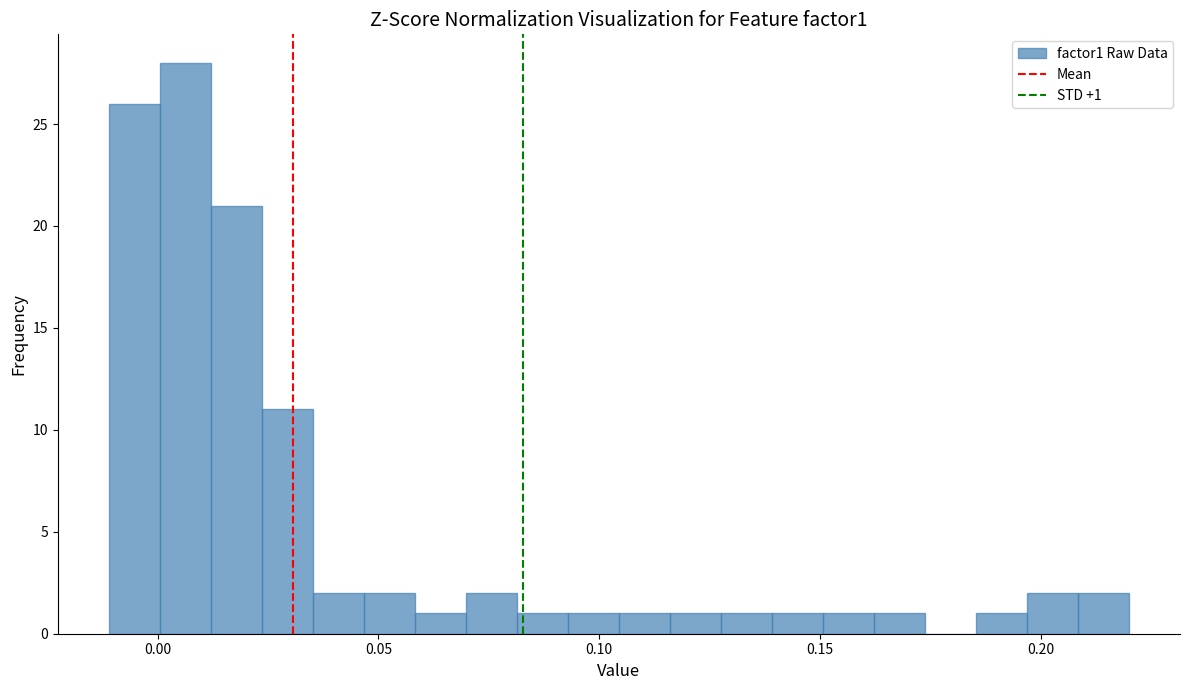

Around what value on the x-axis is the tallest bar? Give the approximate position of its centre, as read against the axis.

0.005